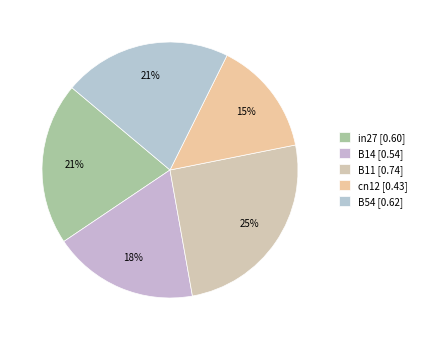

What is the smallest slice in the pie chart?

cn12